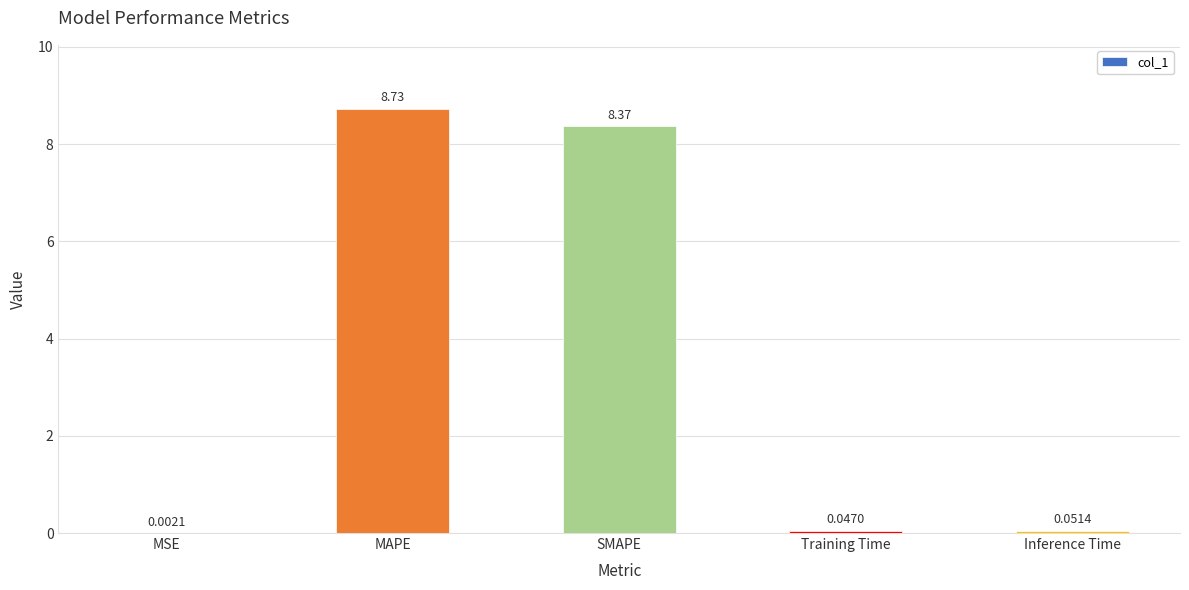

At which label is the value closest to 4?

Inference Time